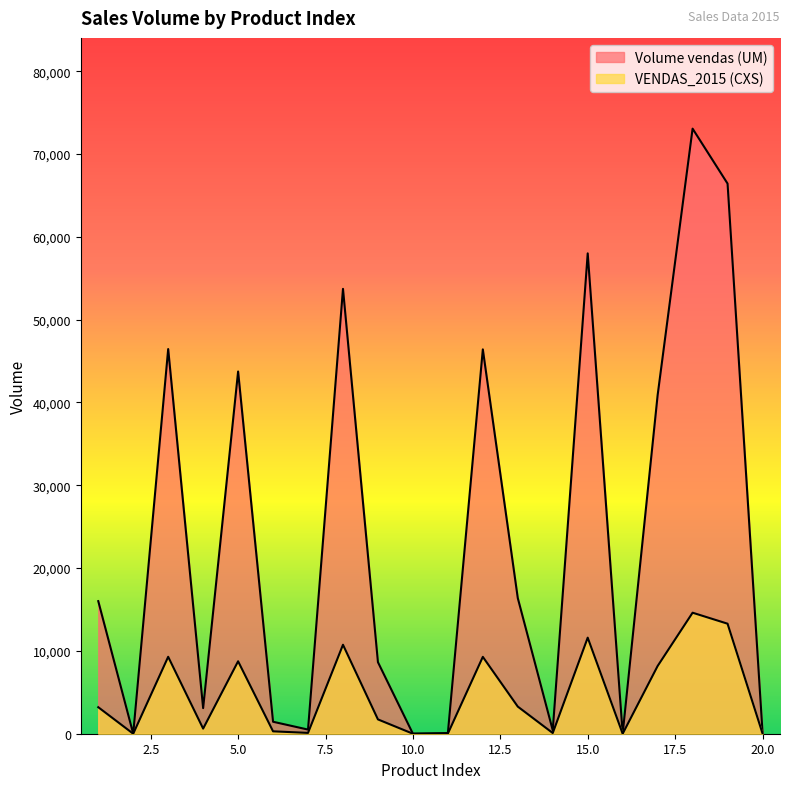

Where does the VENDAS_2015 (CXS) series first go above 3202?

3